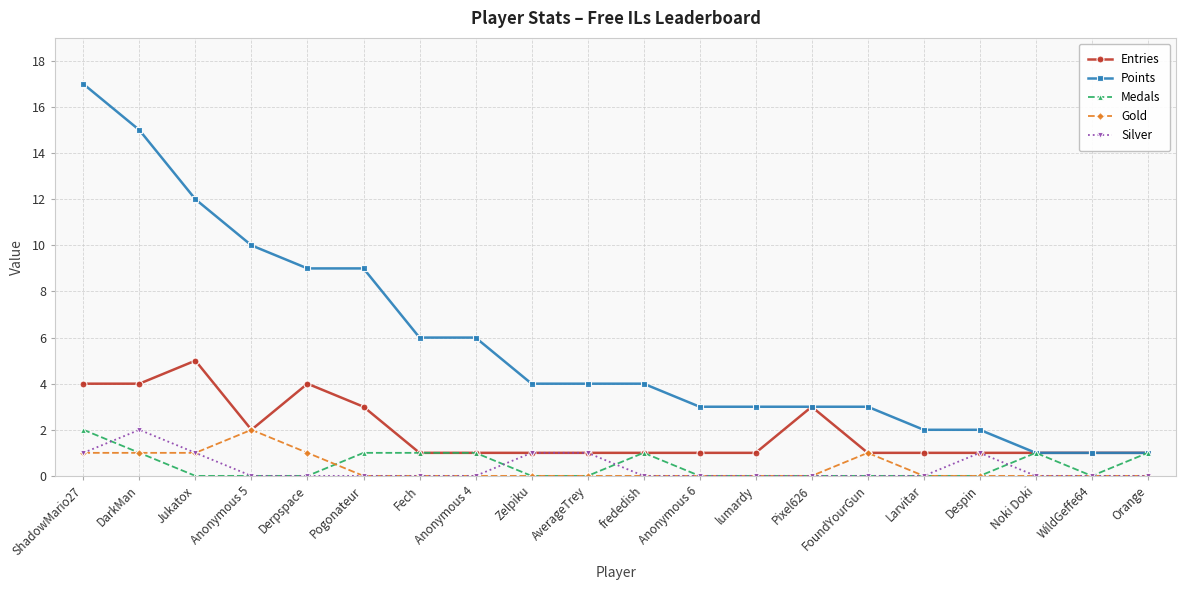

What is the difference between the maximum and minimum values in the Entries series?

4